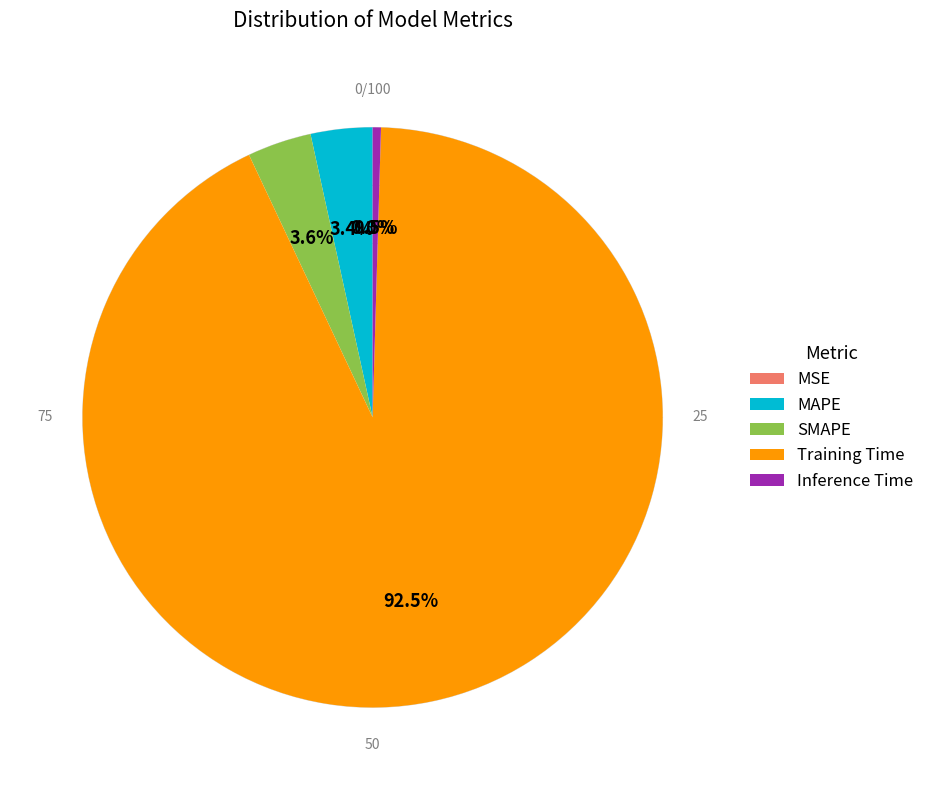

To the nearest percent, what percentage of the pie is MAPE?

3%